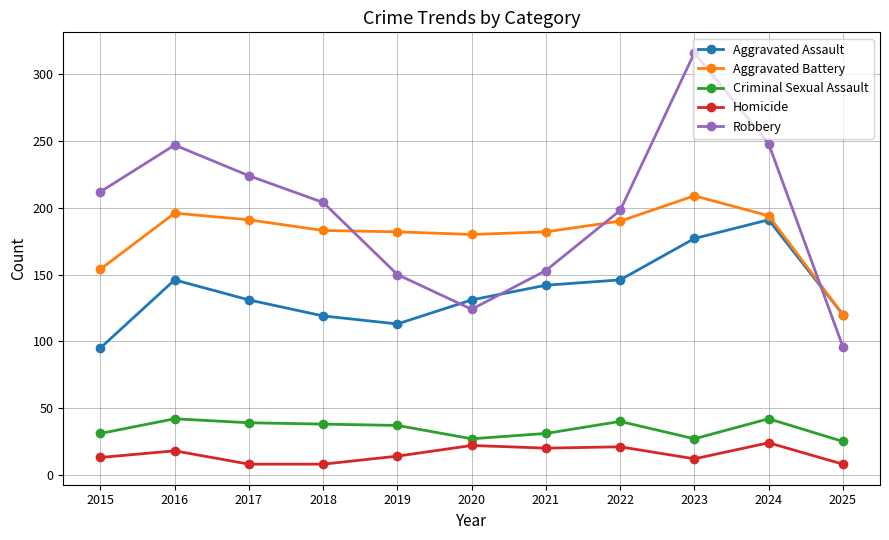

List the series in order of their peak value, lowest first.

Homicide, Criminal Sexual Assault, Aggravated Assault, Aggravated Battery, Robbery